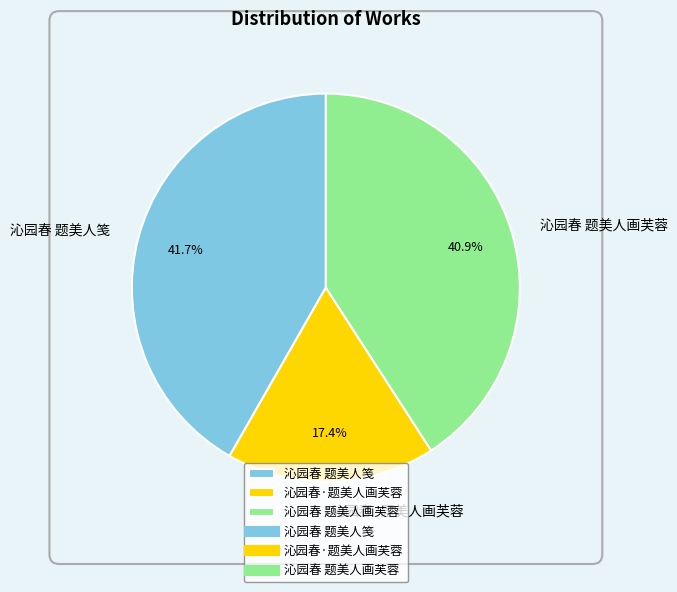

To the nearest percent, what portion does 沁园春 题美人画芙蓉 represent?

41%